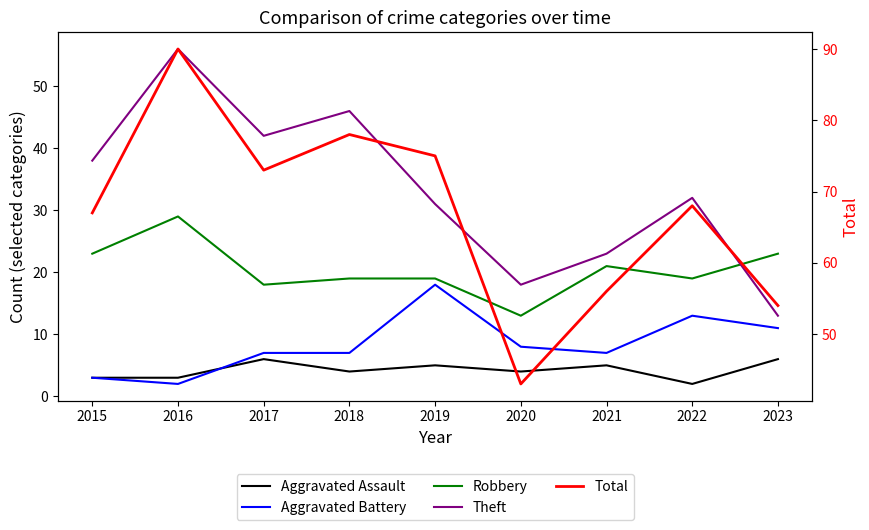

At which category is the sum across all series the highest?

2016